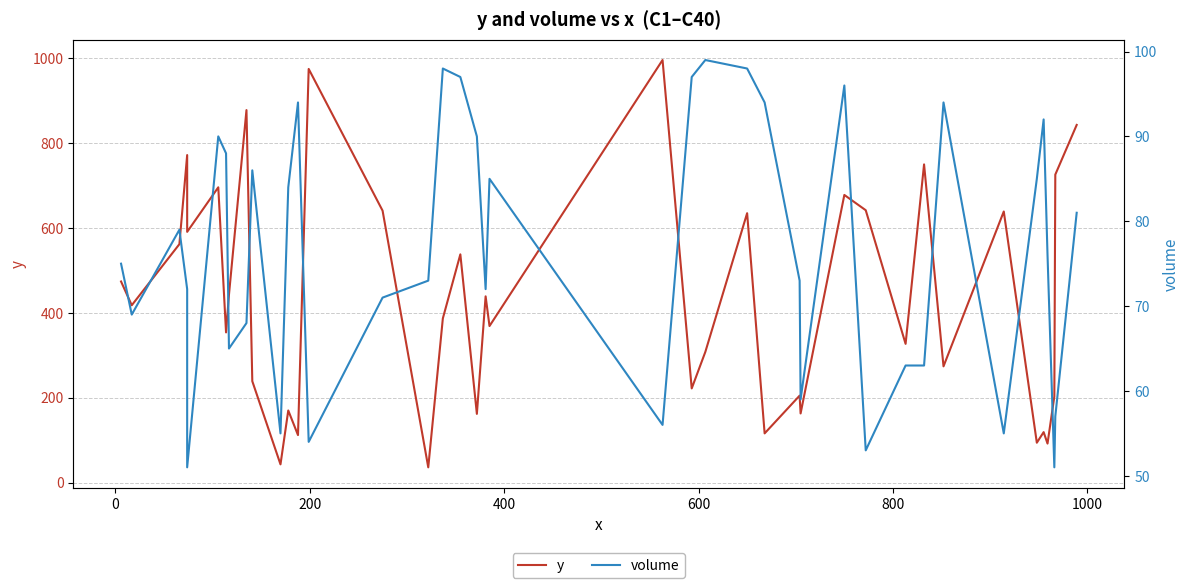

The value of y at 24 is 1013. True or false?

False